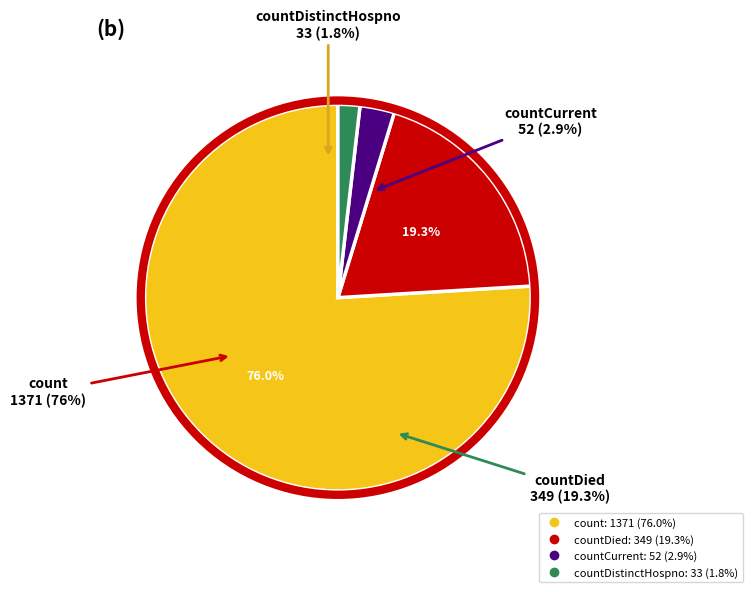

To the nearest percent, what percentage of the pie is count?

76%